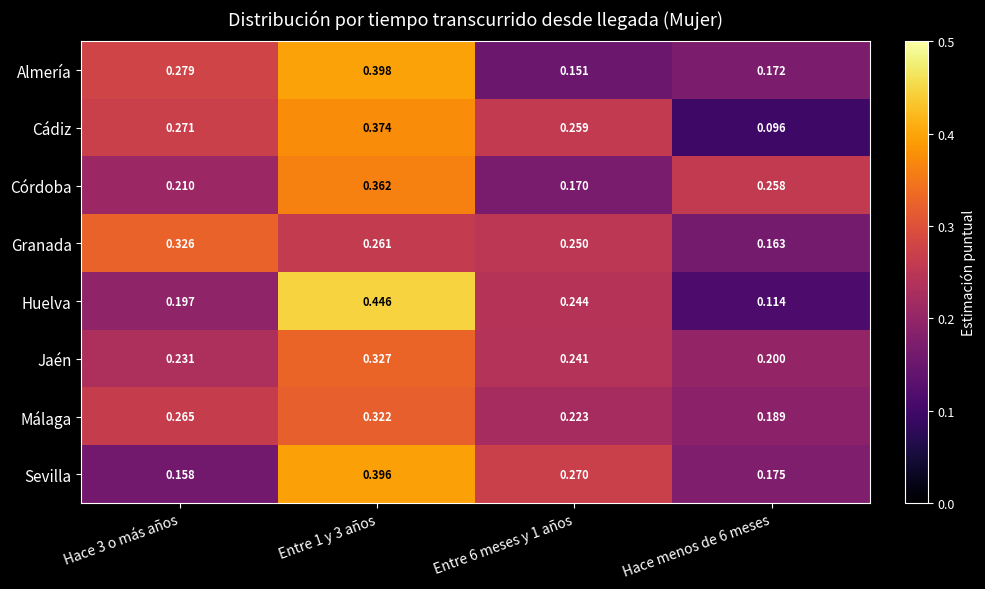

List the series in order of their peak value, highest first.

Huelva, Almería, Sevilla, Cádiz, Córdoba, Jaén, Granada, Málaga